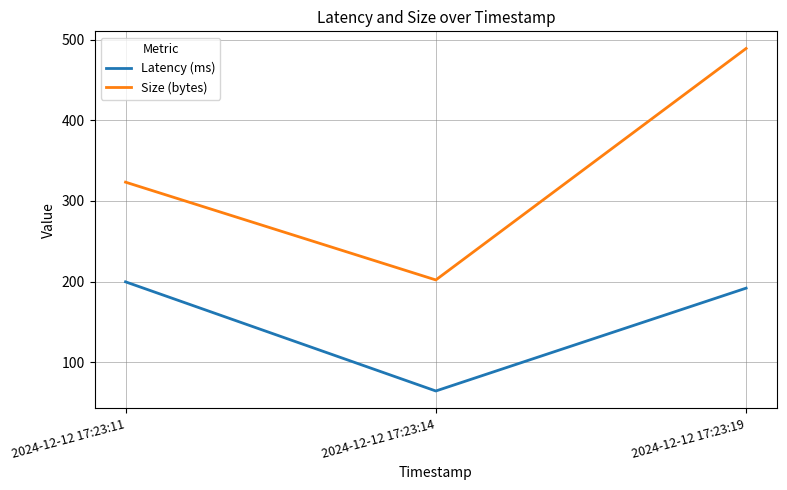

Which series has the widest spread of values?

Size (bytes)